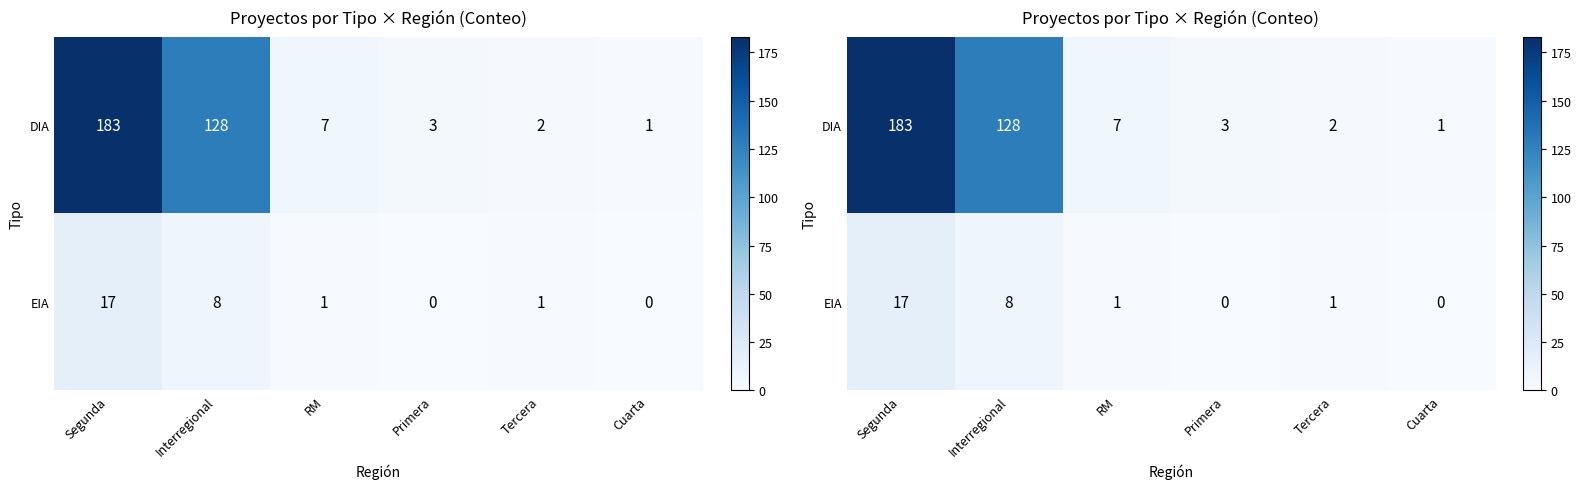

Which label corresponds to the largest value in the chart?

Segunda